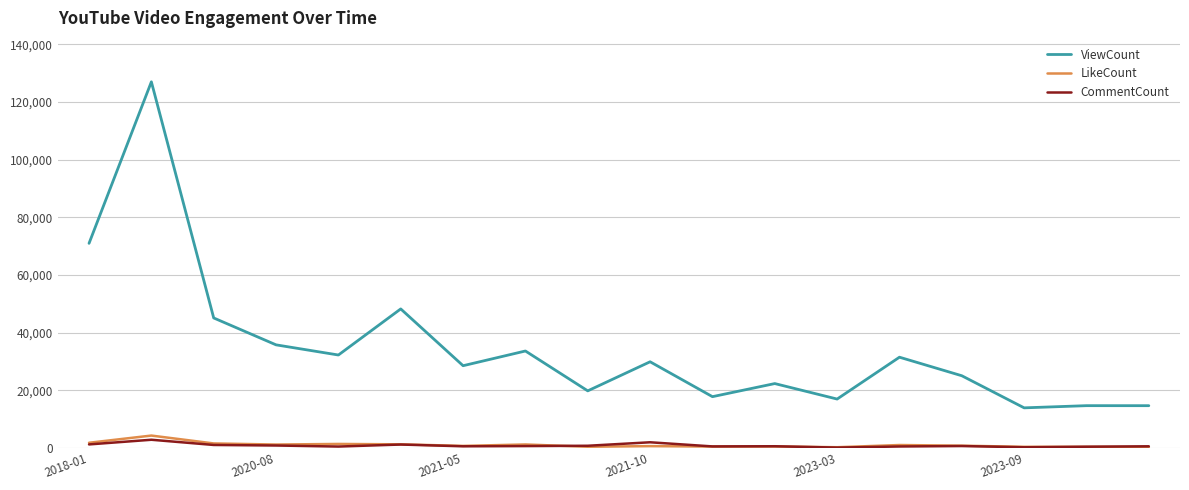

Which series has the widest spread of values?

ViewCount